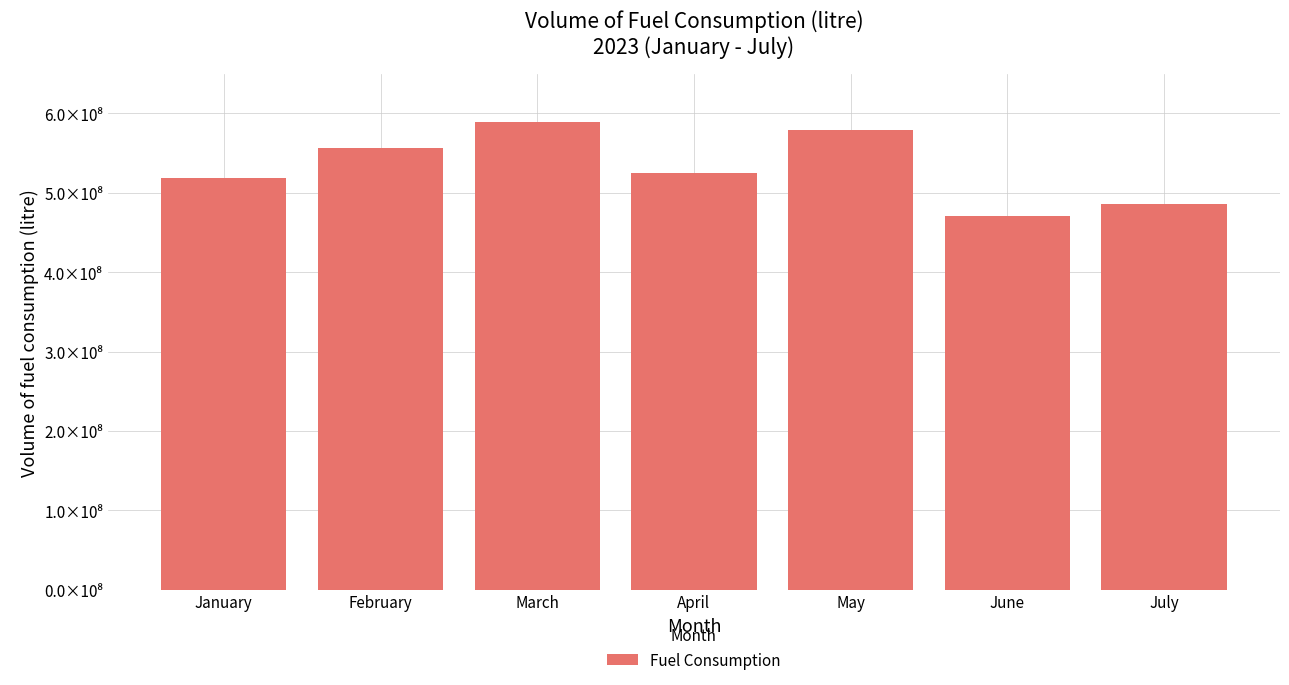

Reading left to right, list all the values displayed in this chart.

January=518201145	February=556859570	March=588864700	April=524796709	May=579783045	June=471189517	July=486002182